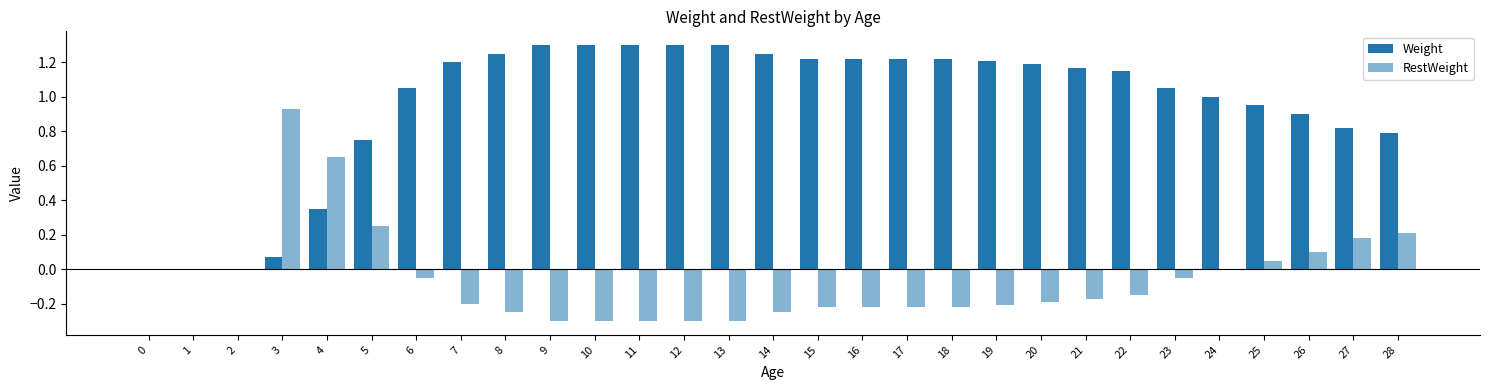

Rank the categories by Weight value from lowest to highest.

0, 1, 2, 3, 4, 5, 28, 27, 26, 25, 24, 6, 23, 22, 21, 20, 7, 19, 15, 16, 17, 18, 8, 14, 9, 10, 11, 12, 13